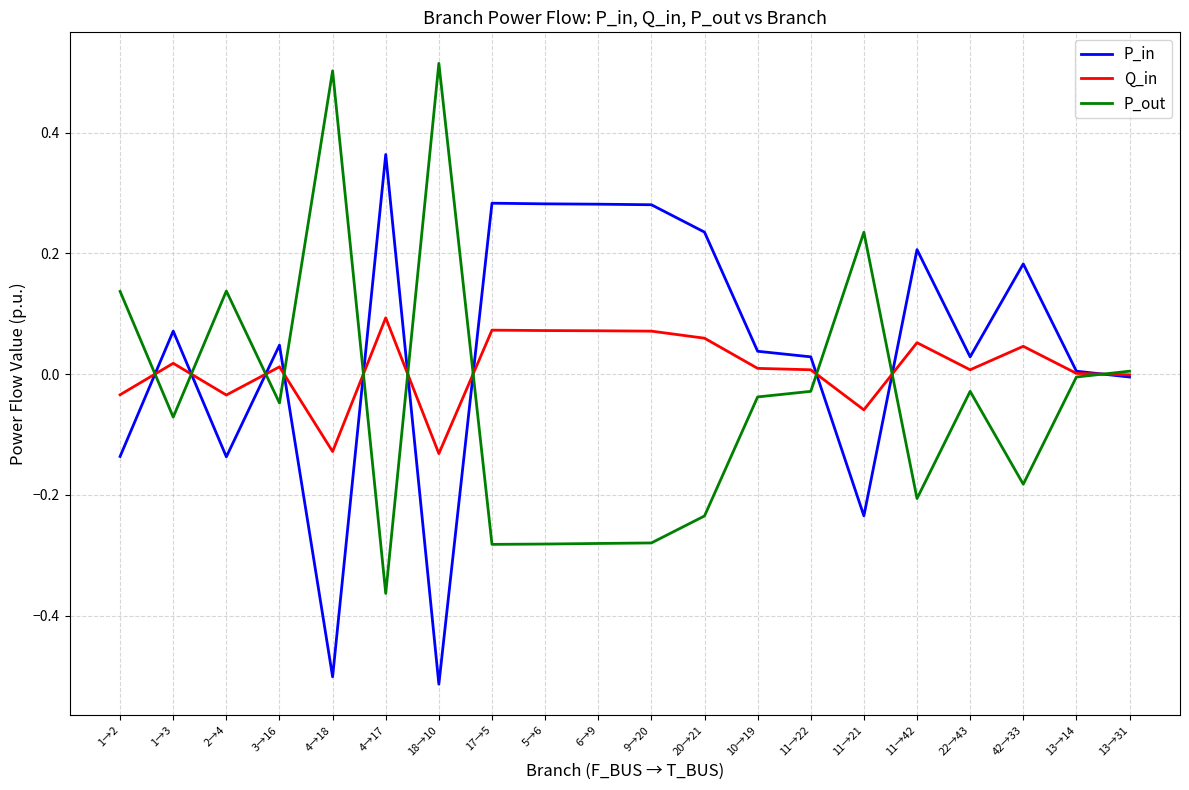

Rank the series by their maximum value, from lowest to highest.

Q_in, P_in, P_out